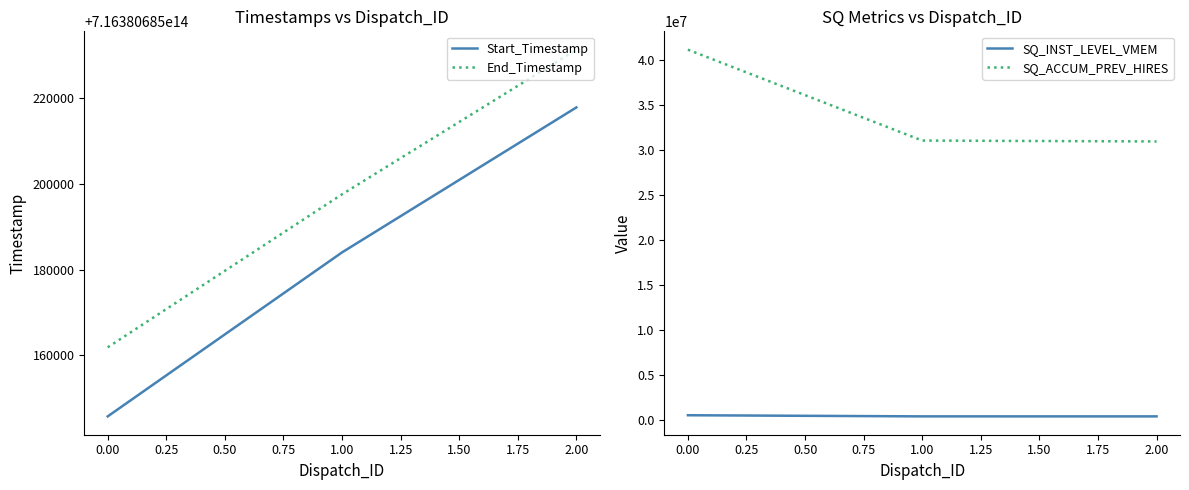

What is the difference between the second highest and minimum values in the SQ_ACCUM_PREV_HIRES series?

98044